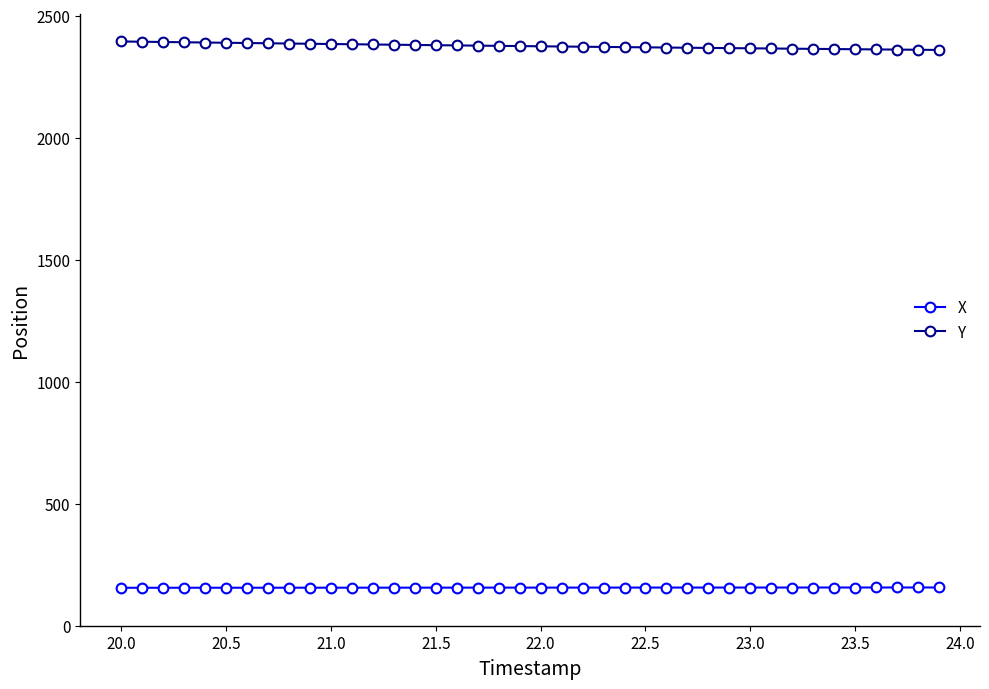

Rank the series by their maximum value, from highest to lowest.

Y, X